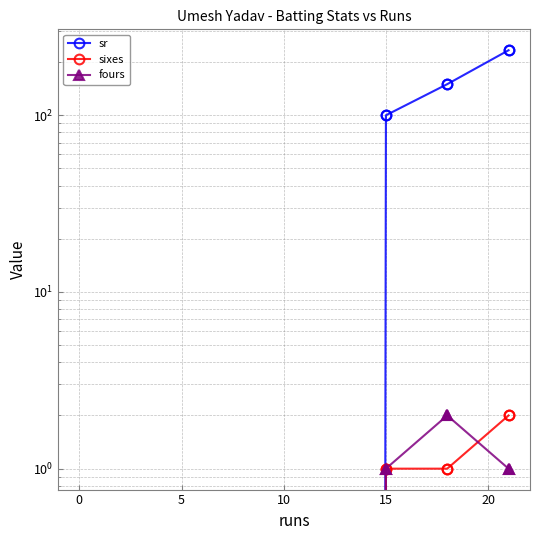

How many categories are shown in the chart?

7